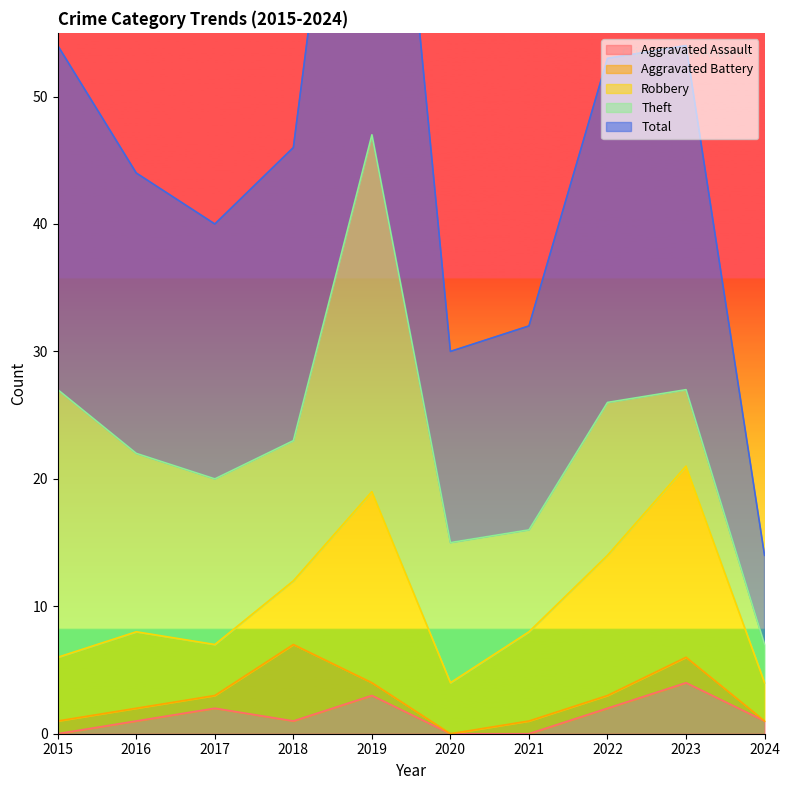

Which label corresponds to the largest value in the chart?

2019